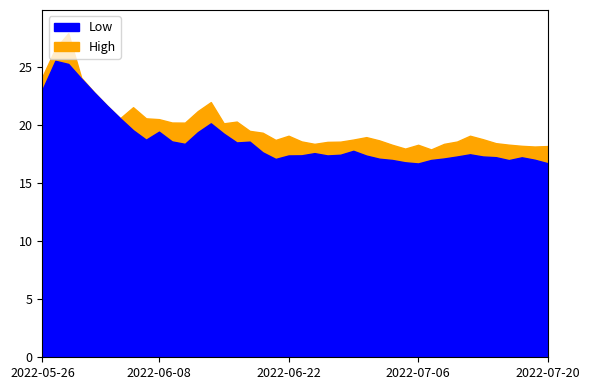

What is the label of the 4th point from the right?

2022-07-15